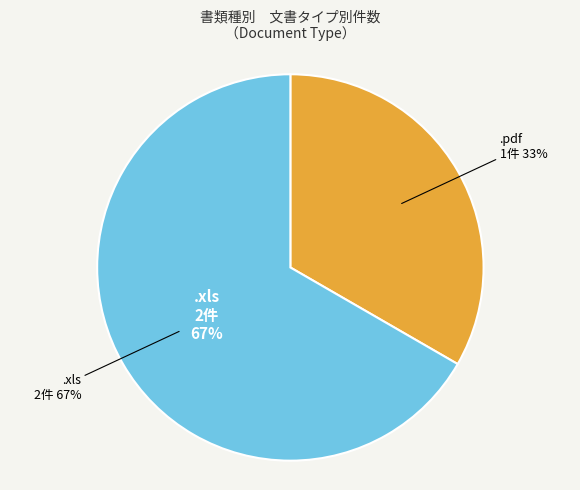

How many segments does this pie chart have?

2